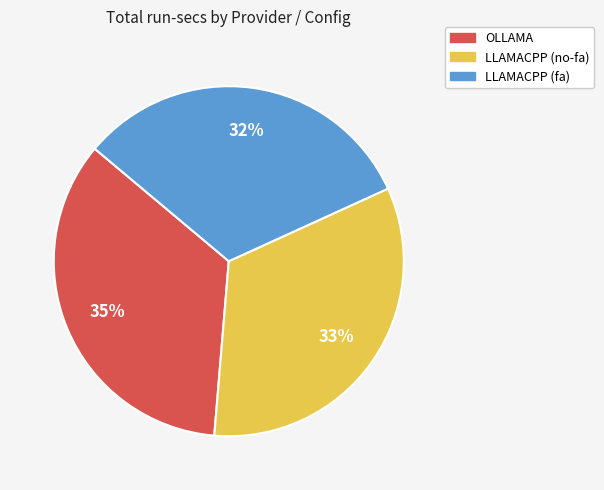

To the nearest percent, what percentage of the pie is LLAMACPP (fa)?

32%